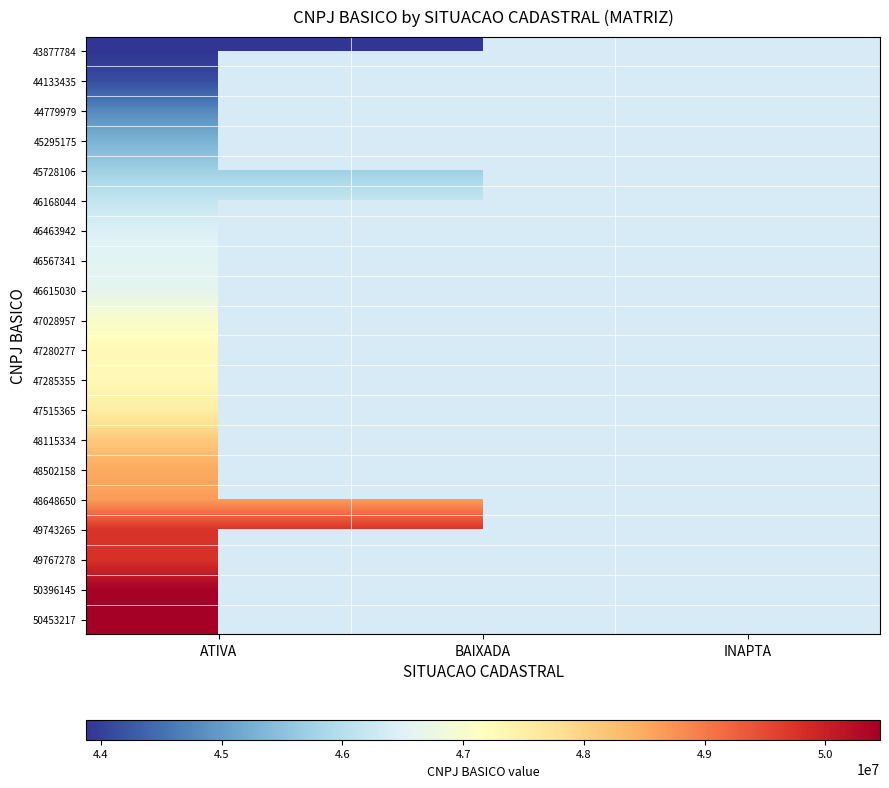

Which label corresponds to the smallest value in the chart?

ATIVA